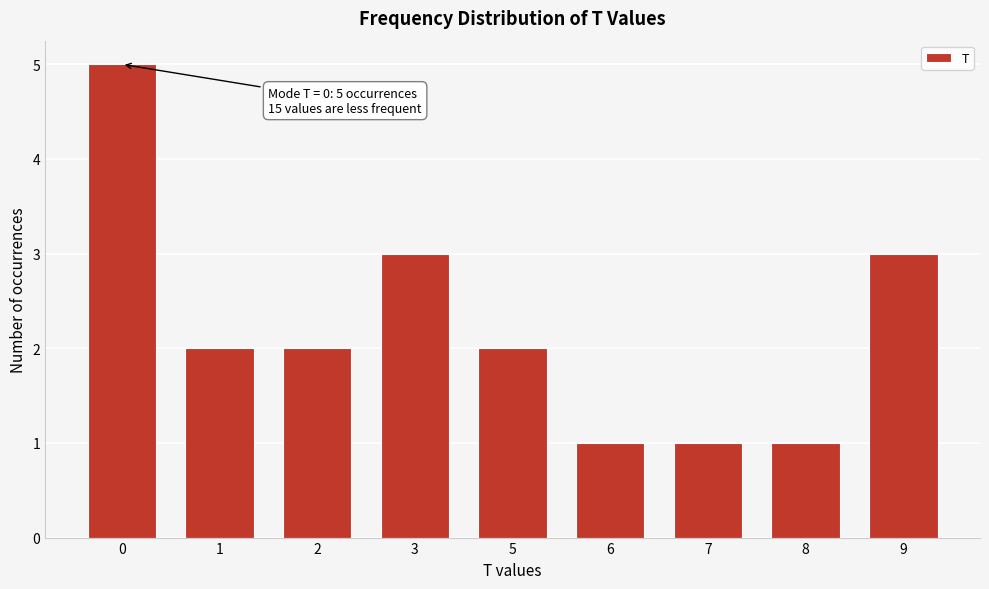

Reading right to left, what are all the values shown in this chart?

3	1	1	1	2	3	2	2	5